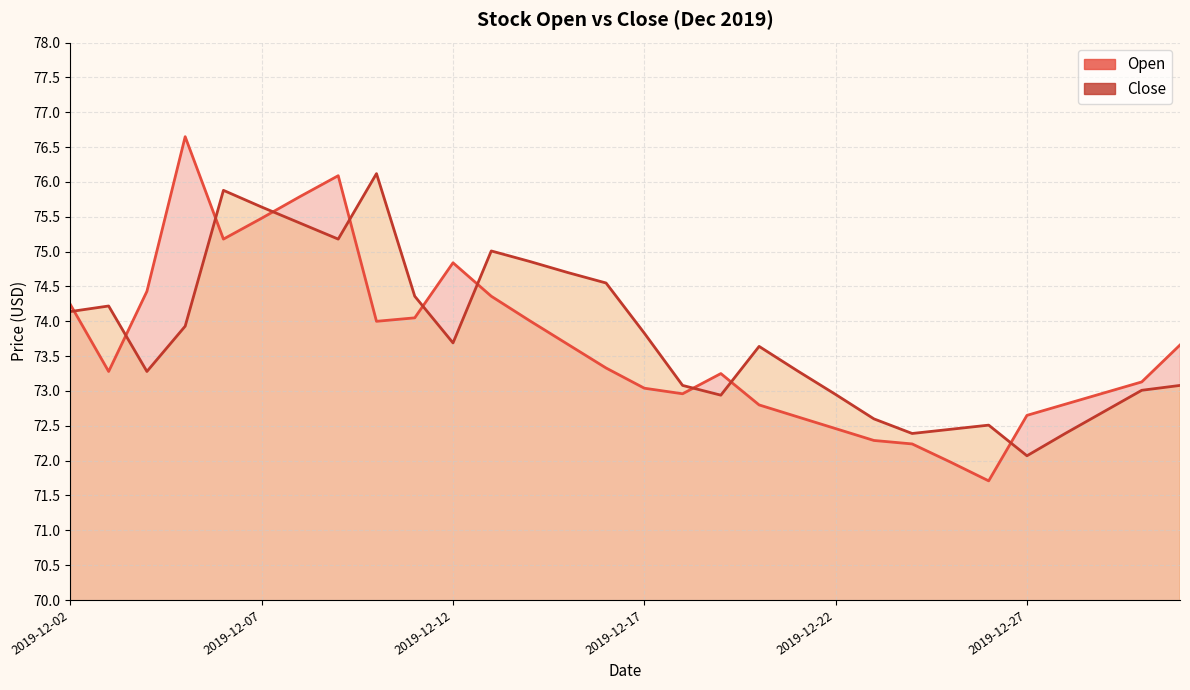

Rank the series at 2019-12-21 from highest to lowest value.

Close, Open